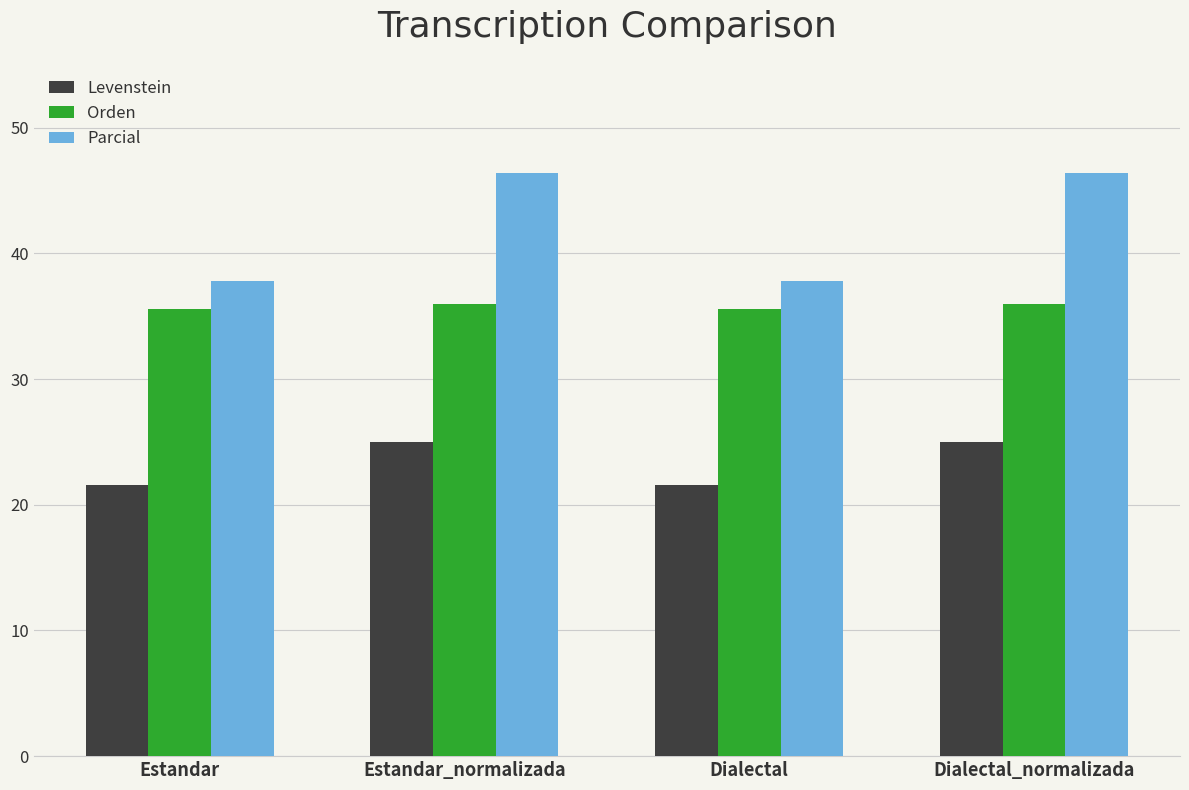

What is the value of the Orden bar at the 2nd from the left?

36.0